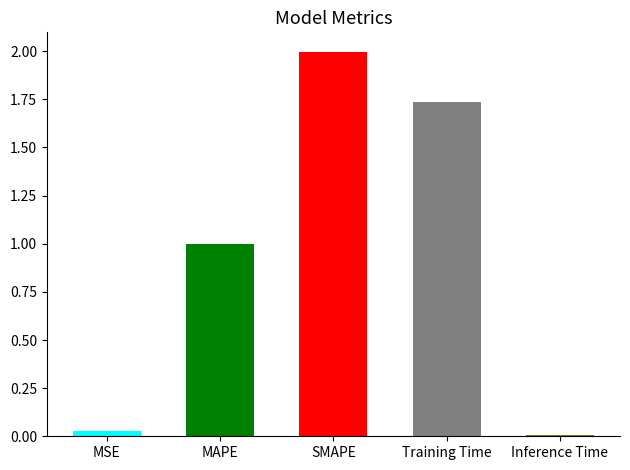

What position from the left is MSE?

1